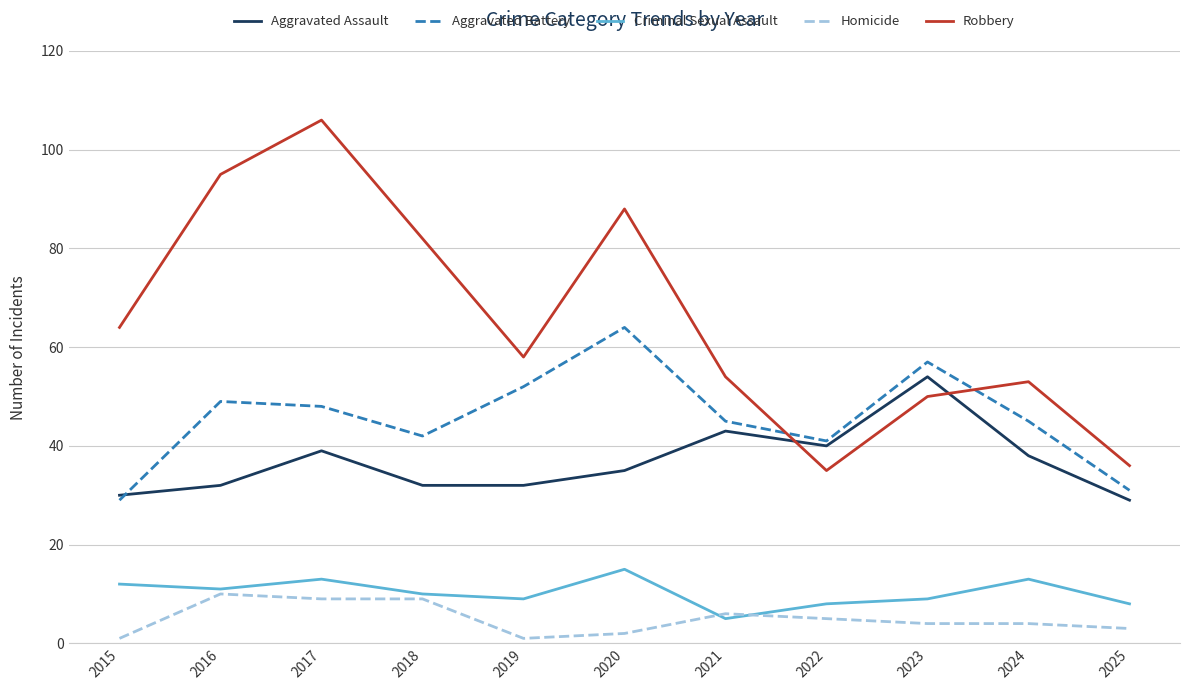

What is the lowest value of the Robbery series?

35